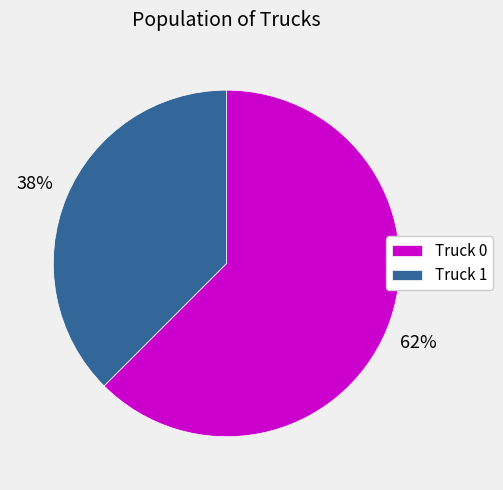

Is it true that Truck 0 is 62% of the pie?

True